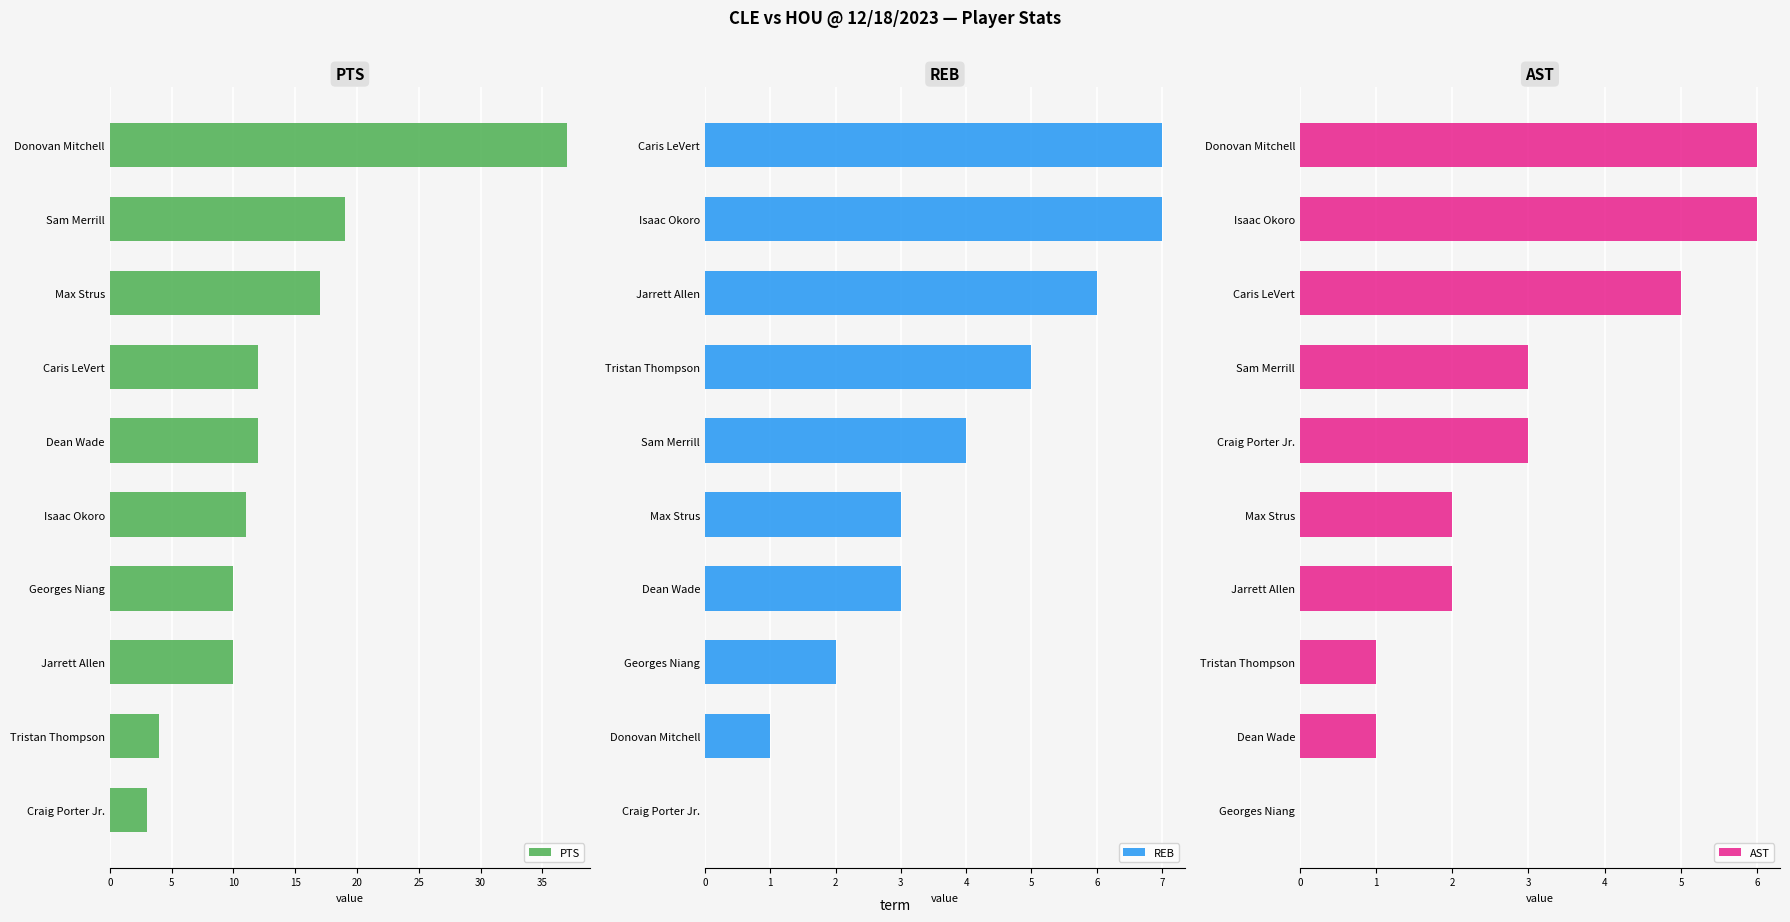

What is the sum of all AST values?

29